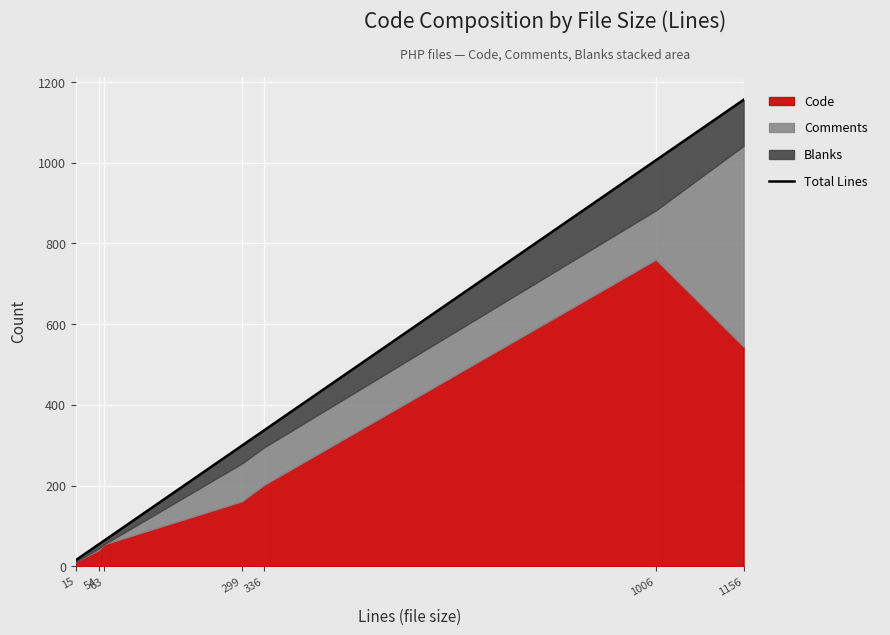

Where does the data first go above 299?

336